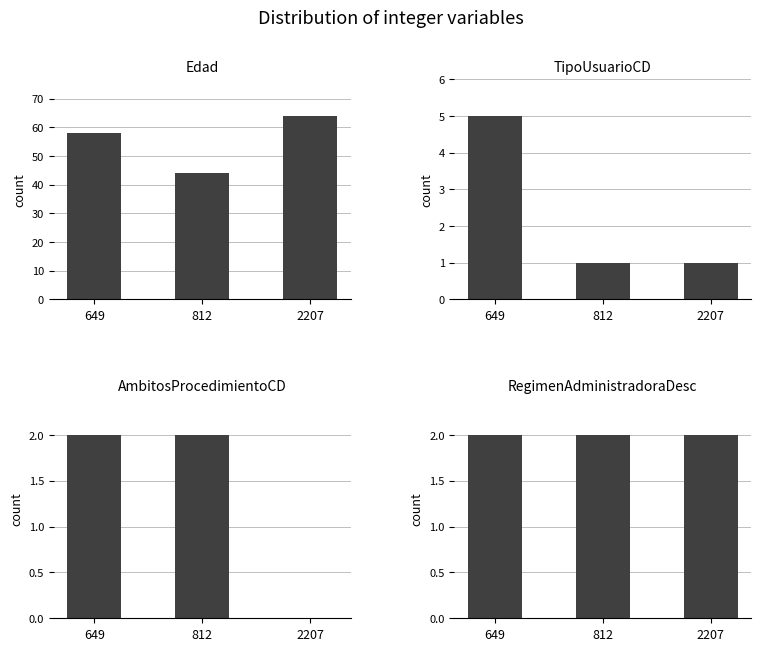

What is the value of the AmbitosProcedimientoCD bar at the 1st from the left?

2